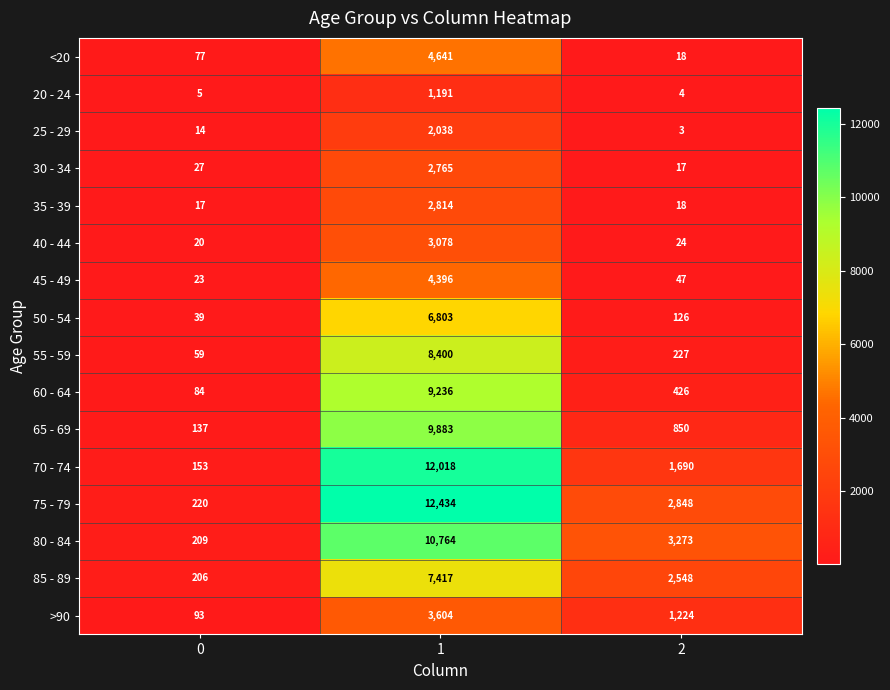

Which series has the widest spread of values?

75 - 79